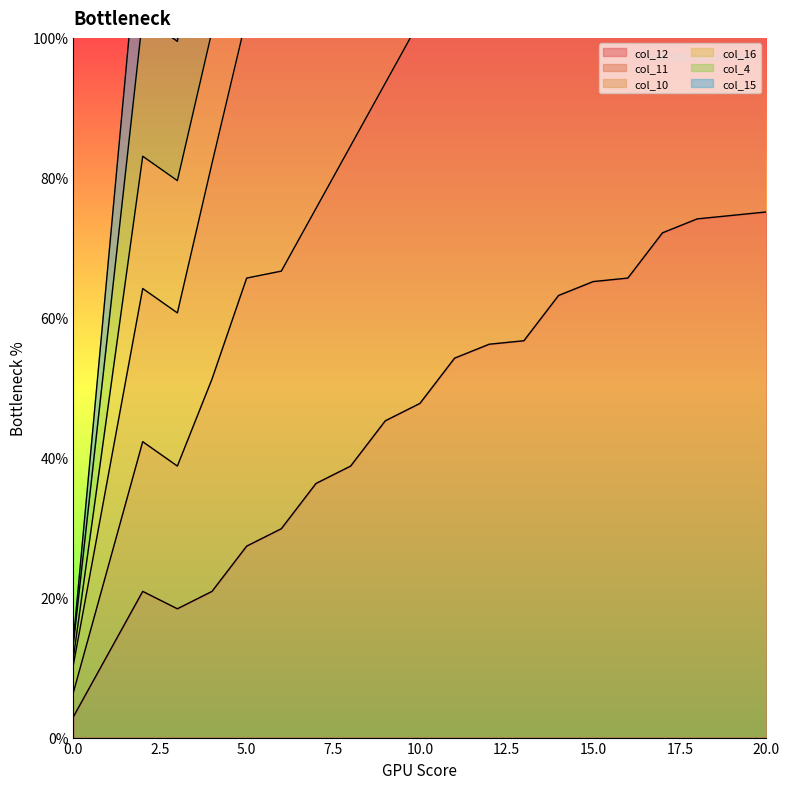

At how many categories does at least one series exceed 48?

20